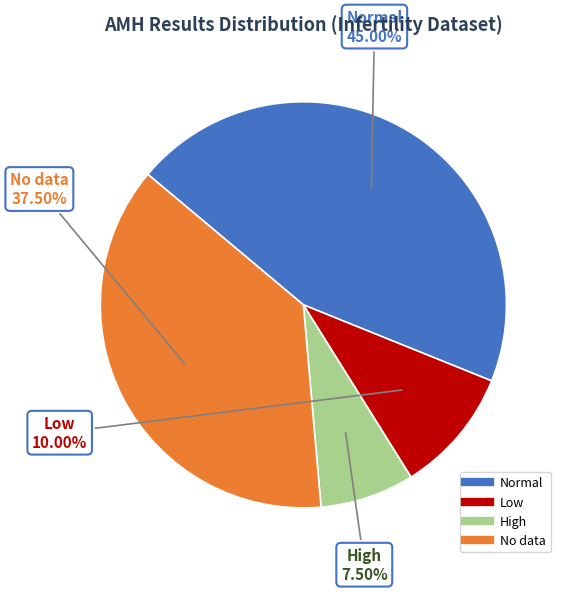

To the nearest percent, what is the average slice percentage?

25%